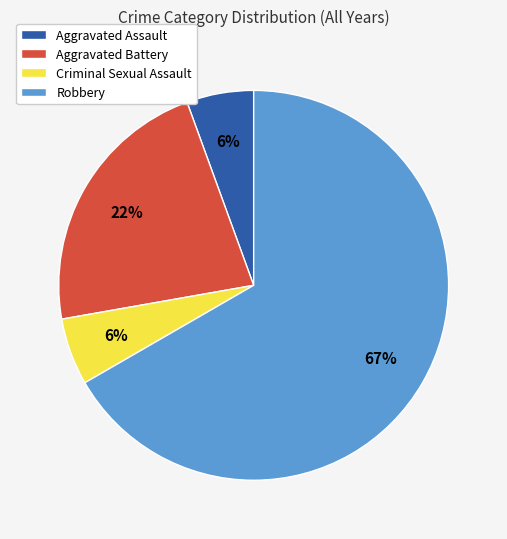

To the nearest percent, what percentage of the pie is Aggravated Assault?

6%